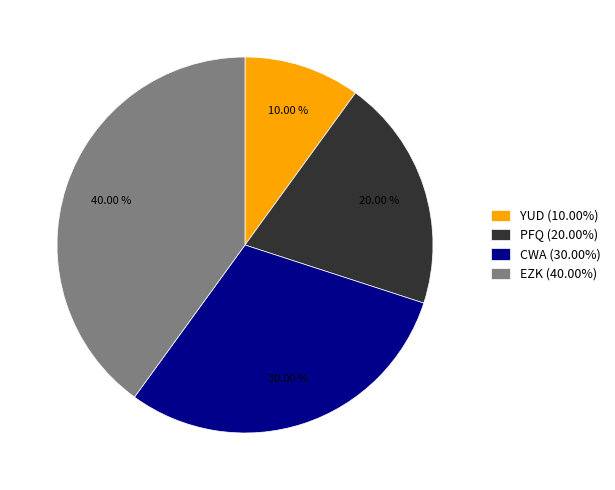

How many slices are in this pie chart?

4